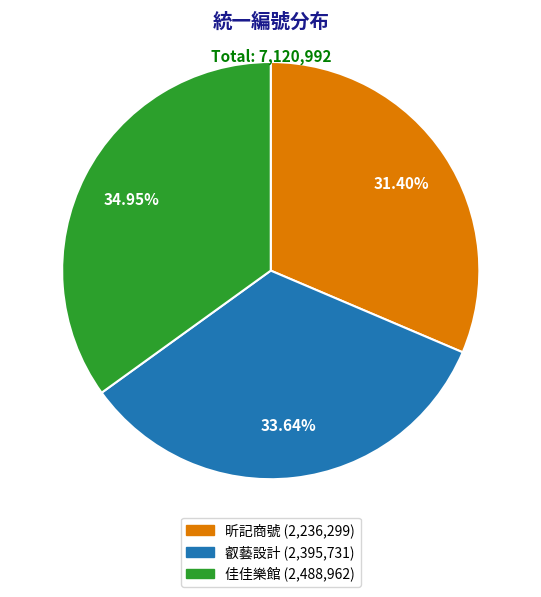

To the nearest percent, what portion does 叡藝設計 represent?

34%